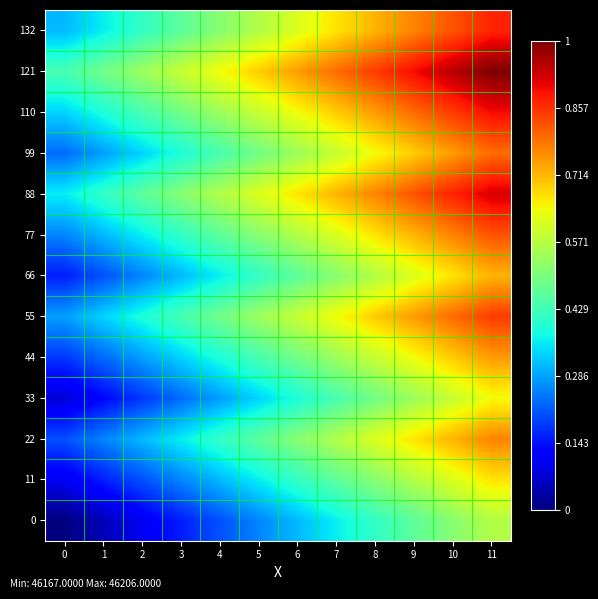

Which series changed the most between 5 and 10?

77